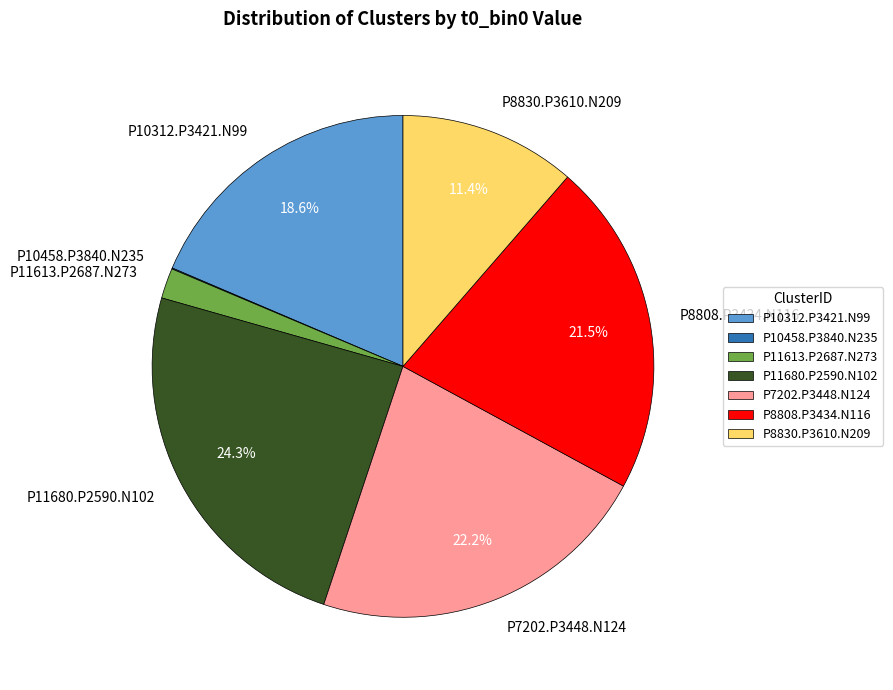

To the nearest percent, what is the combined percentage of P11613.P2687.N273 and P10312.P3421.N99?

21%